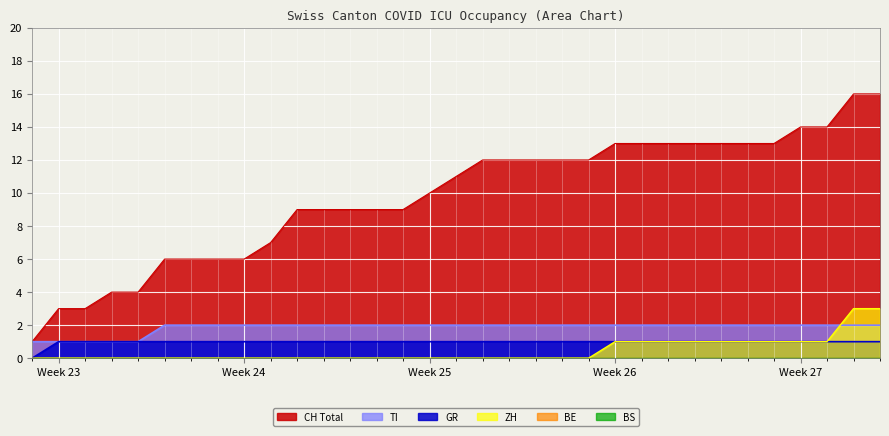

The TI series shows 3 at 2020-07-08. True or false?

False